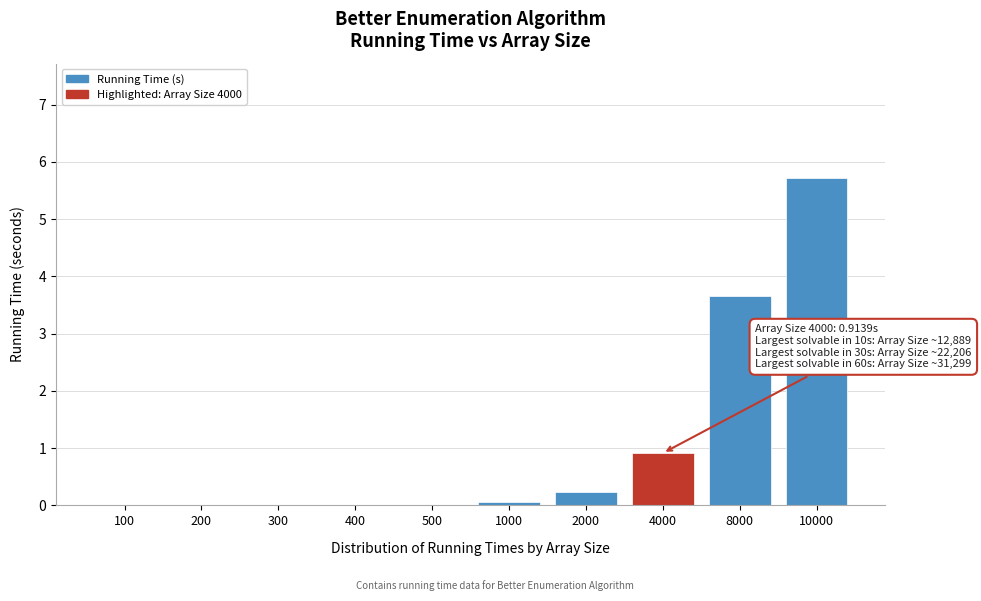

True or false: the data shows 0.0 at 500.

True